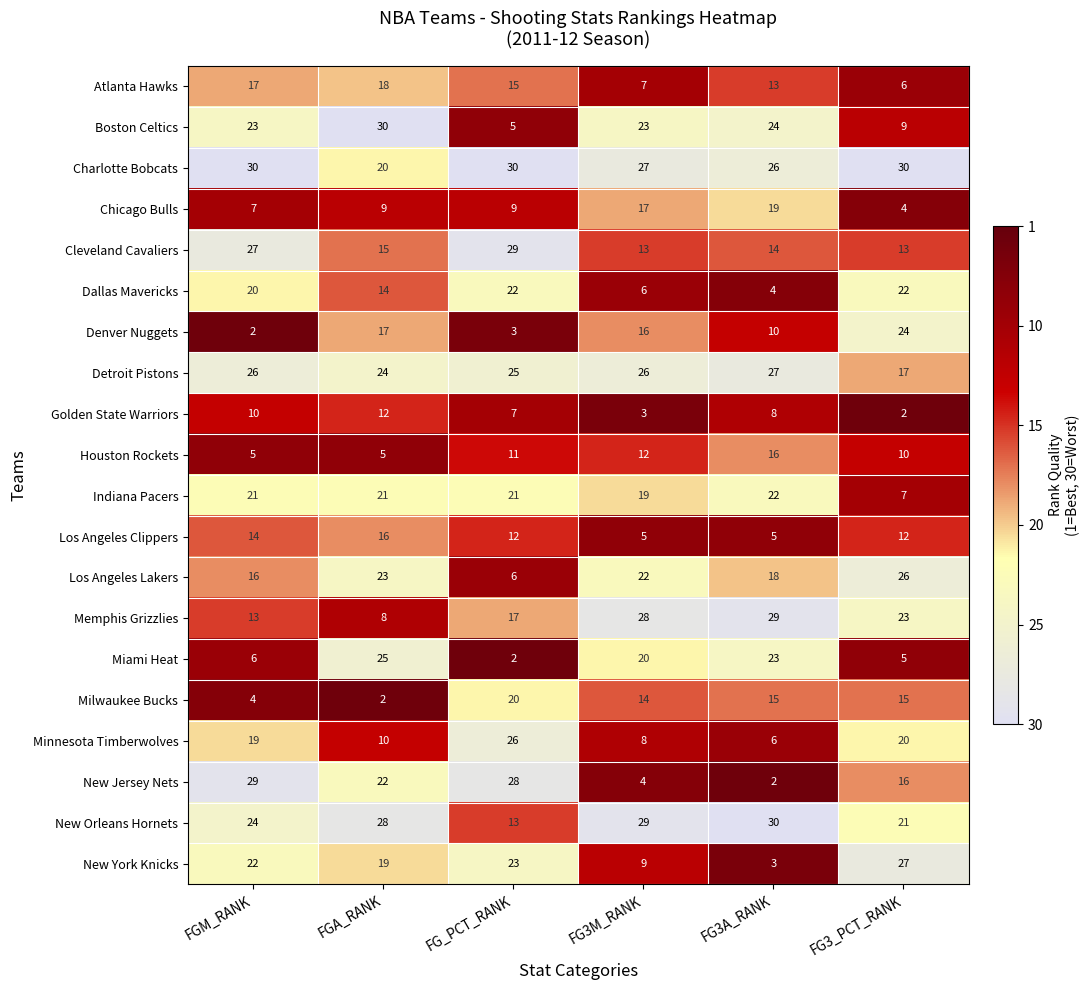

At which label does Dallas Mavericks reach its minimum?

FG3A_RANK